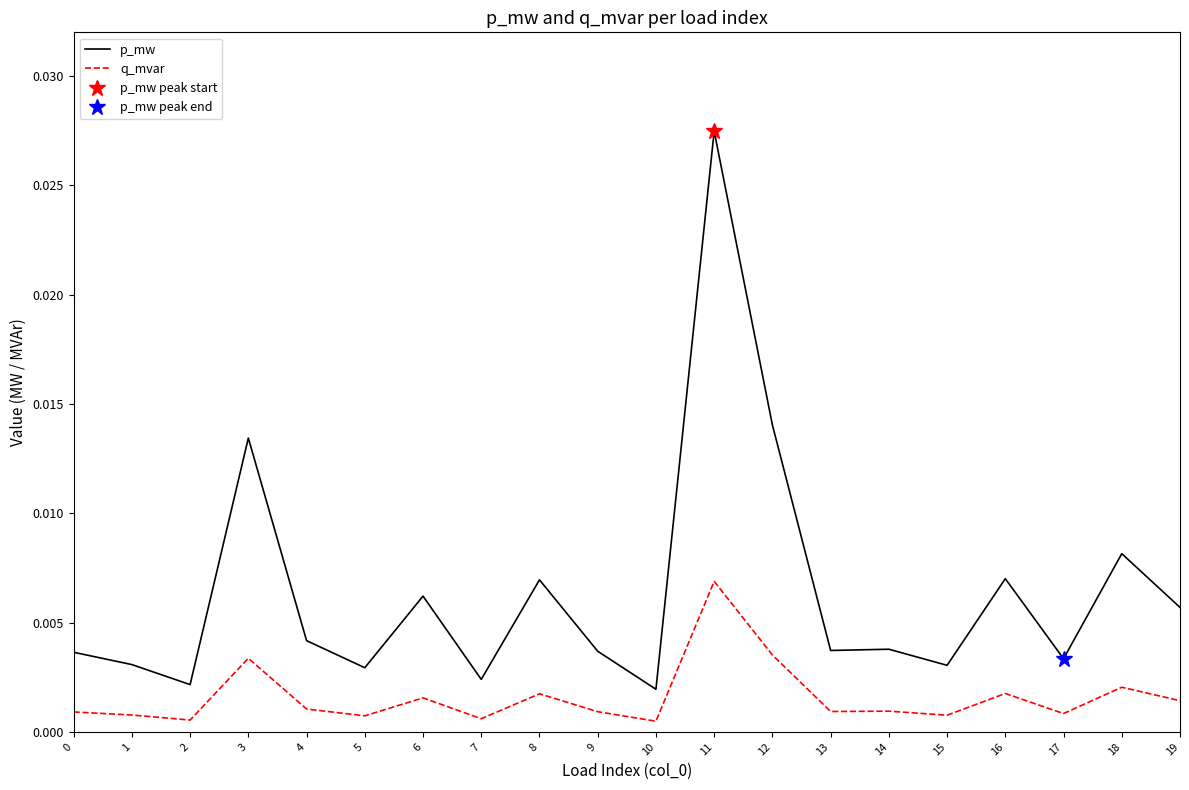

How many lines are shown in the chart?

2